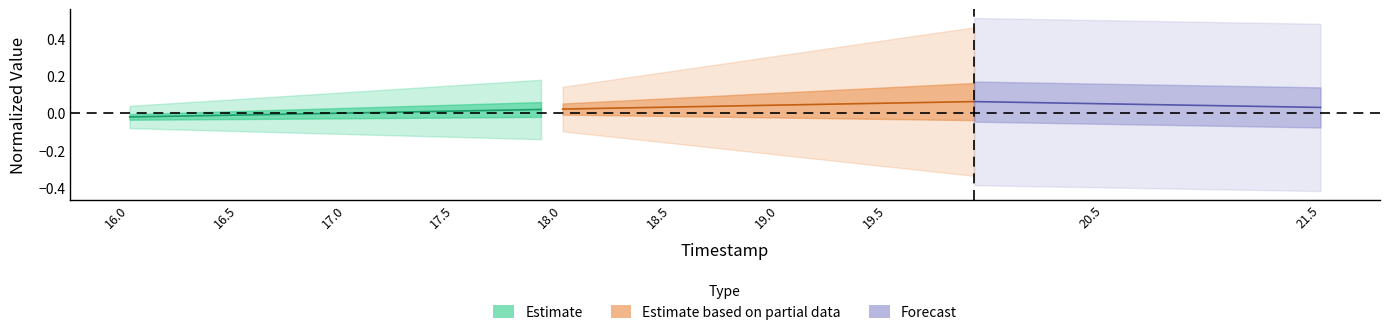

The Y series shows 0.0 at 17.3. True or false?

True